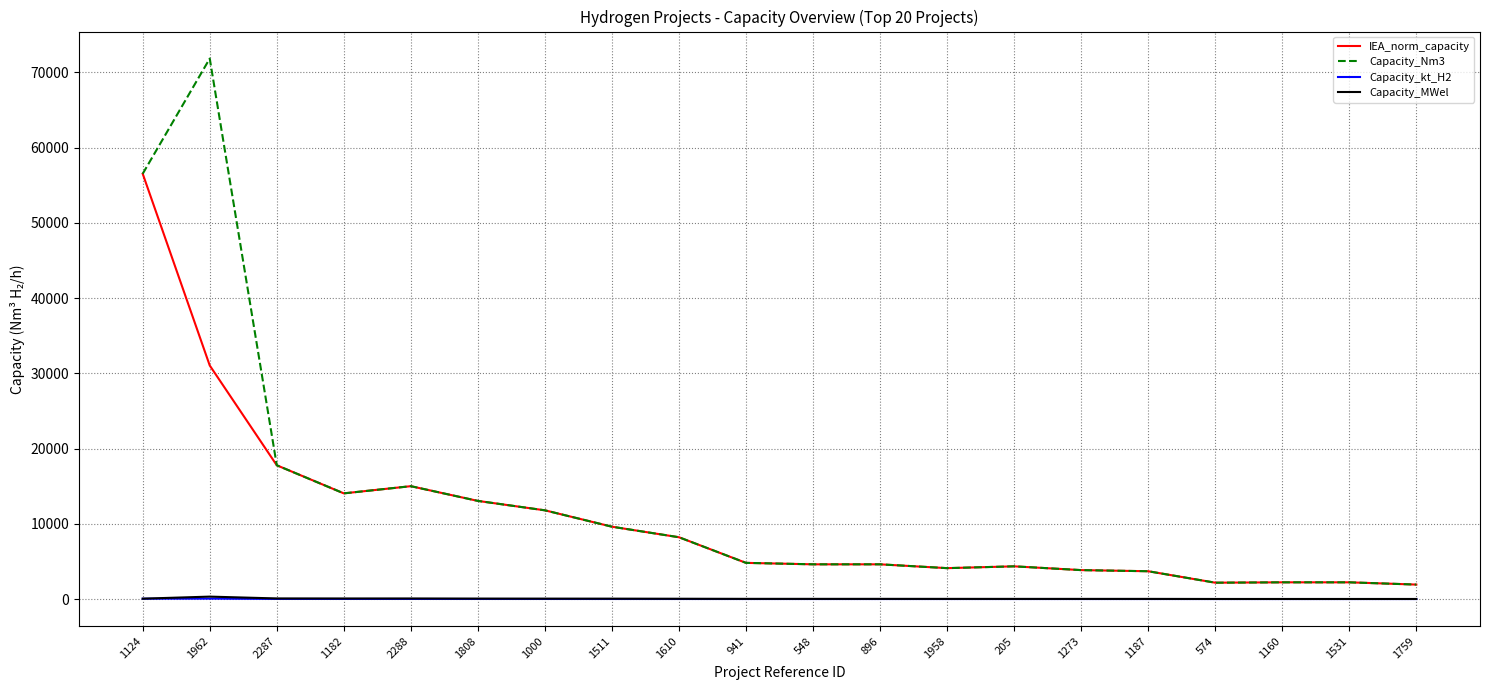

What is the maximum value for Capacity_kt_H2?

56.0